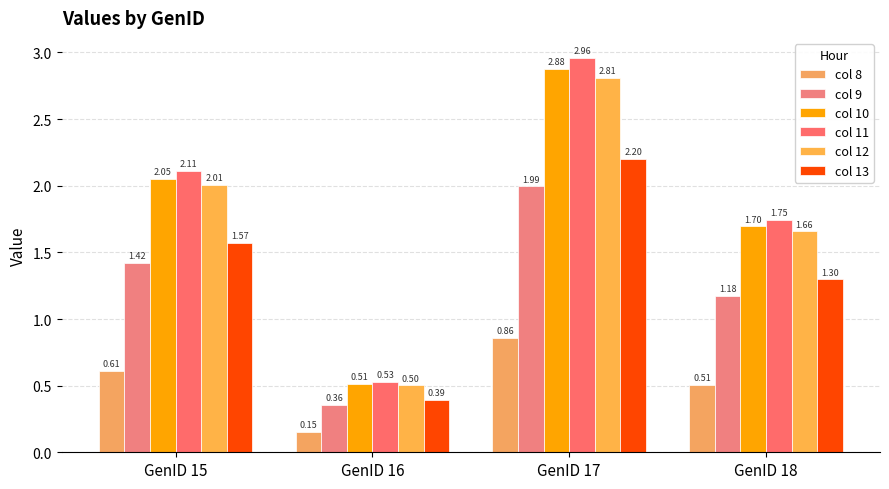

Which has a higher value, GenID 17 or GenID 15?

GenID 17